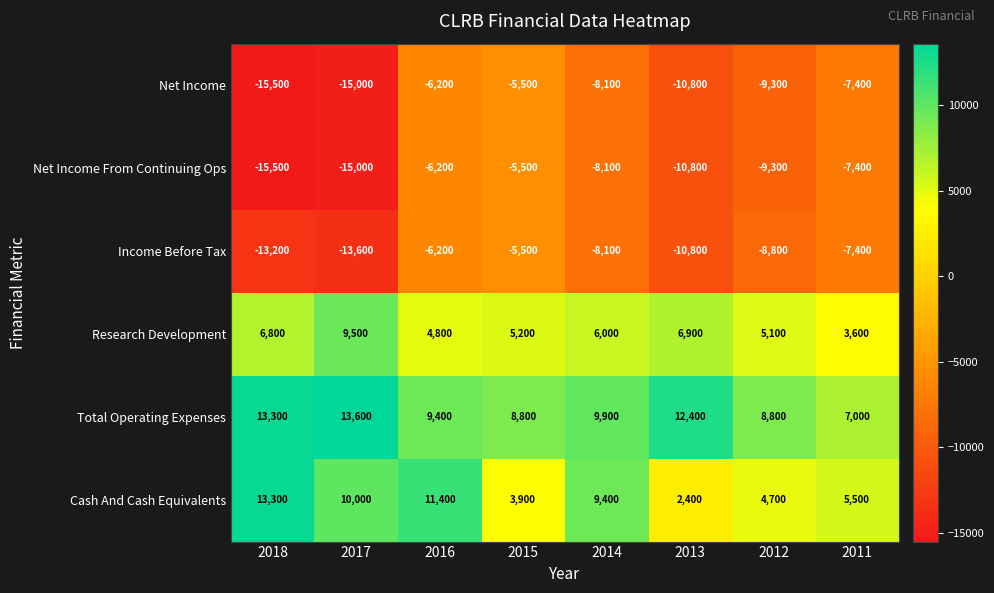

Between 2016 and 2011, which series saw the biggest shift?

Cash And Cash Equivalents